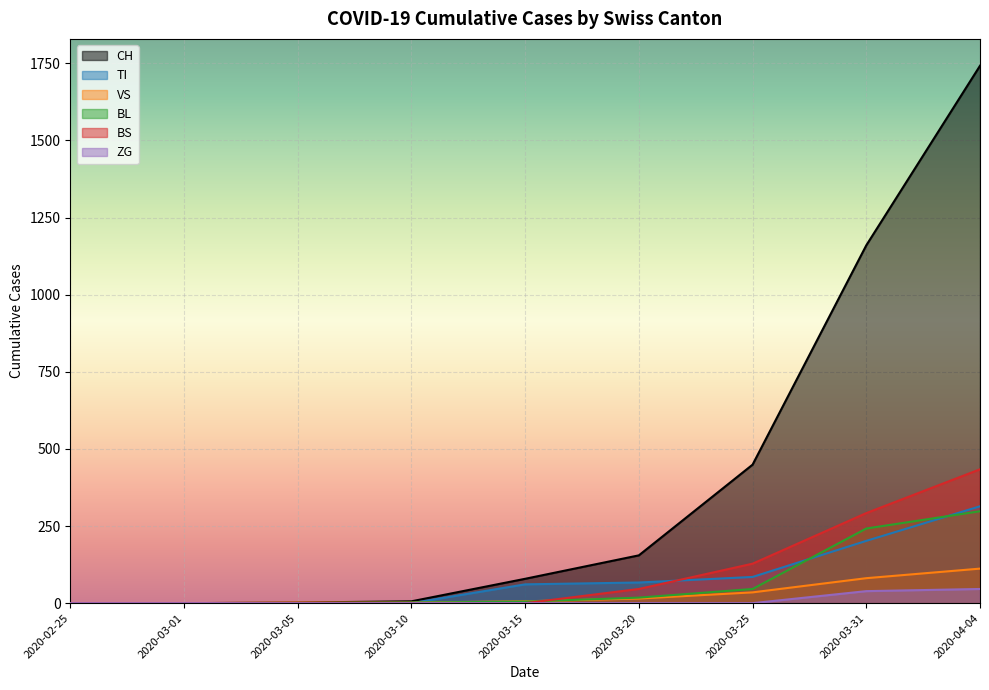

True or false: ZG has more than 1 interior local peaks.

False